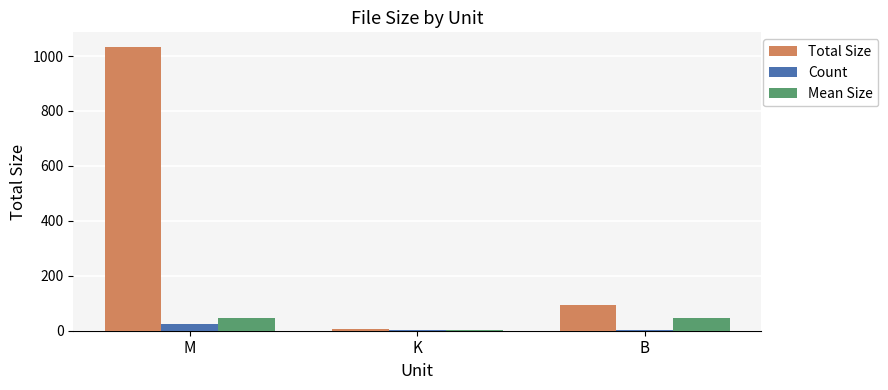

How many distinct data groups are displayed?

3